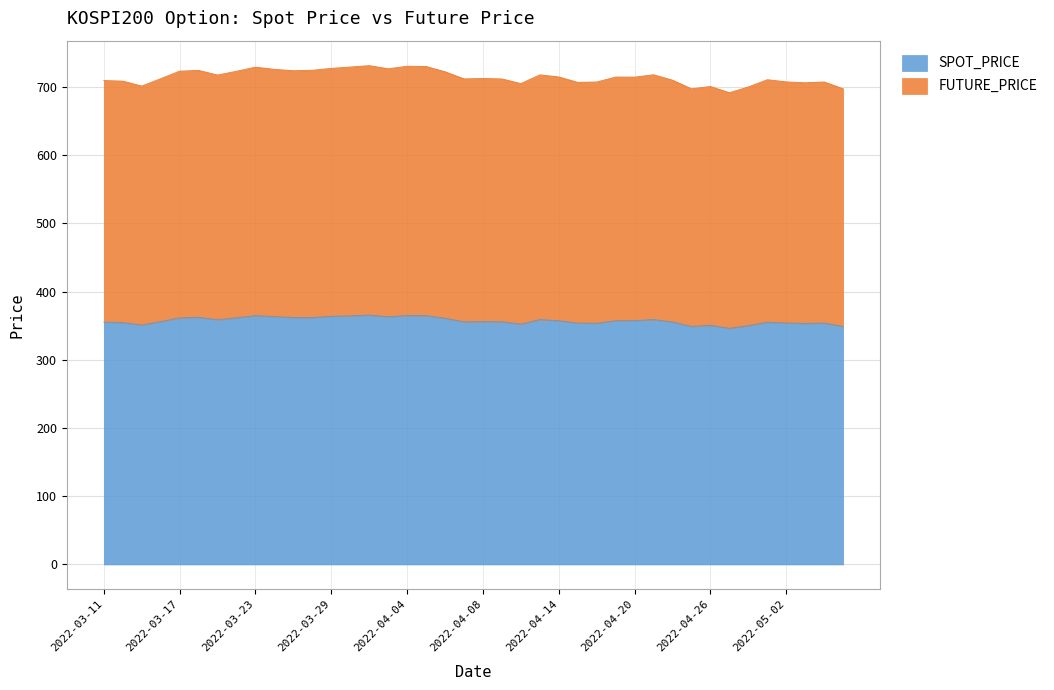

What is the difference between the maximum and minimum values in the SPOT_PRICE series?

19.4